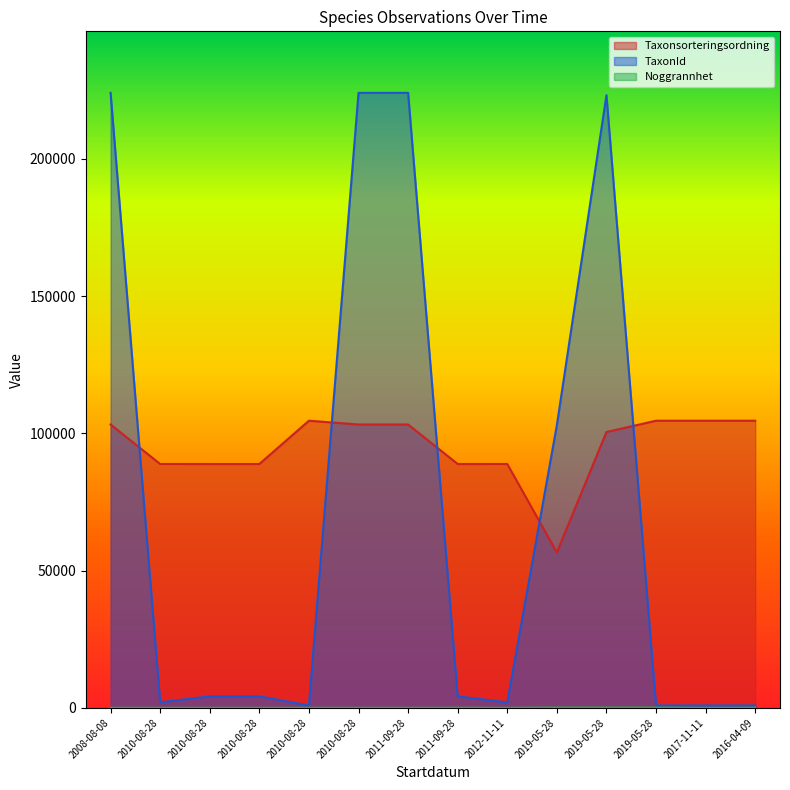

At which category does TaxonId reach its first local valley?

2010-08-28